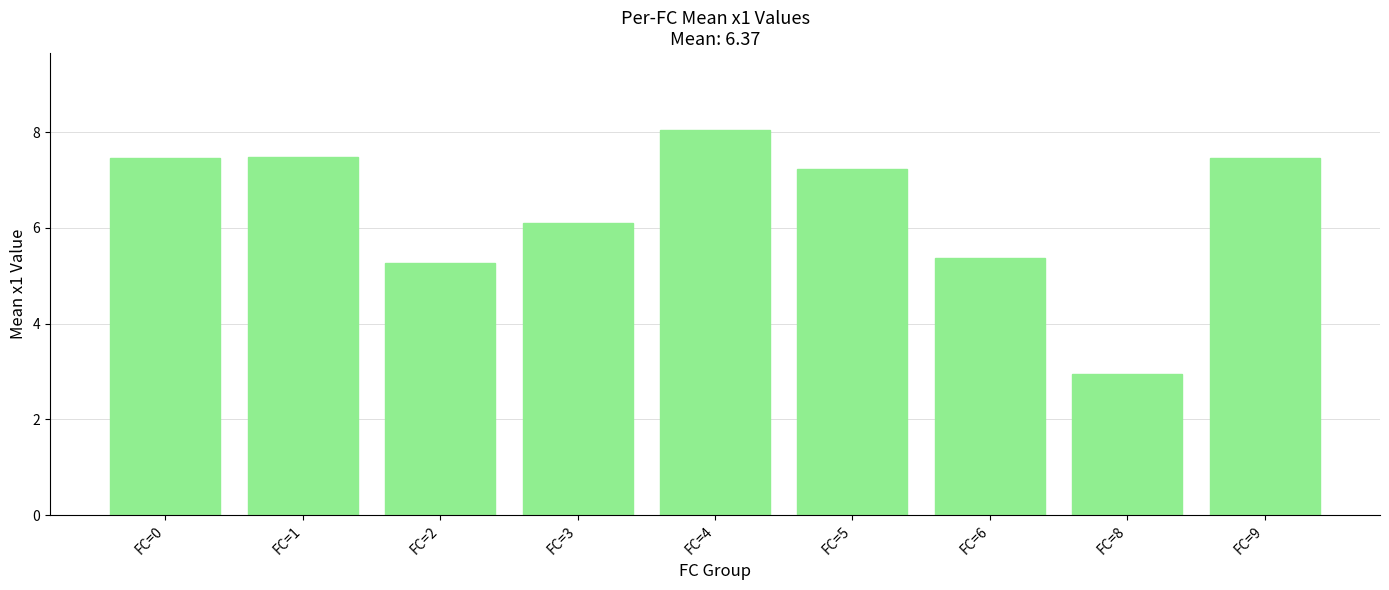

What is the greatest value displayed?

8.0